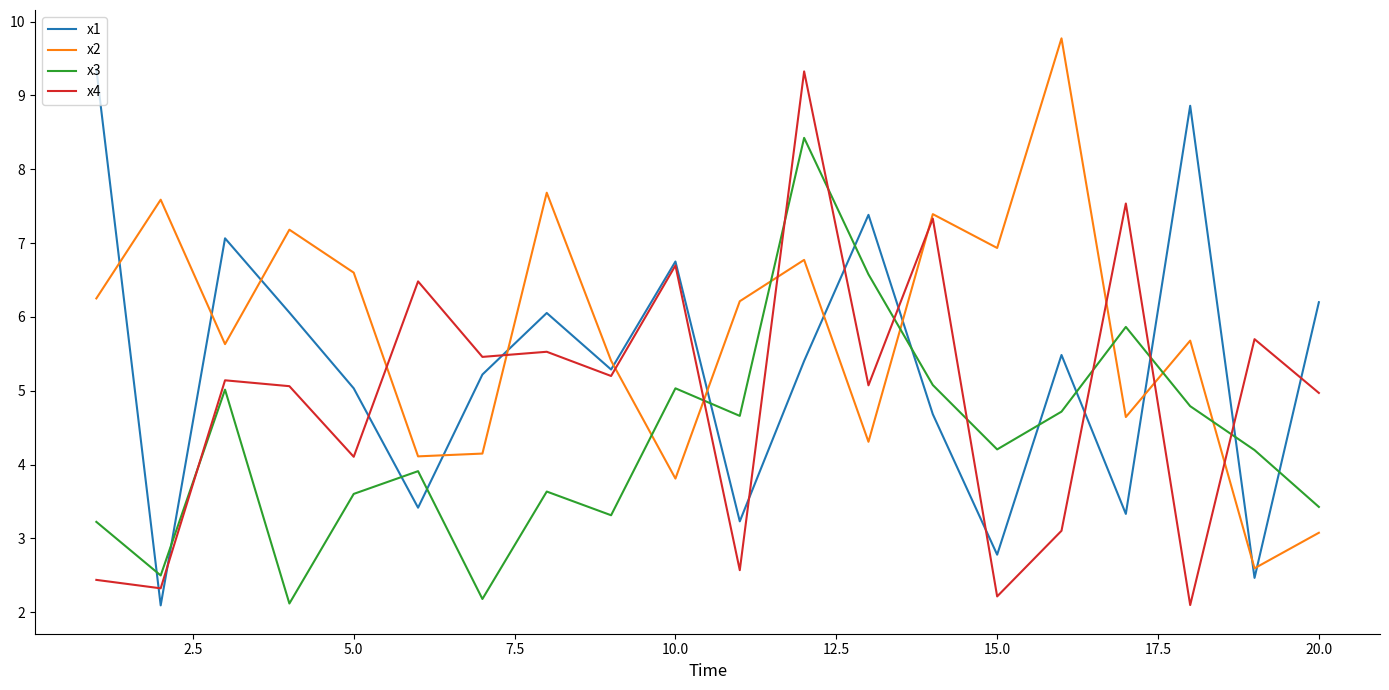

What are all the series names shown in the legend?

x1, x2, x3, x4